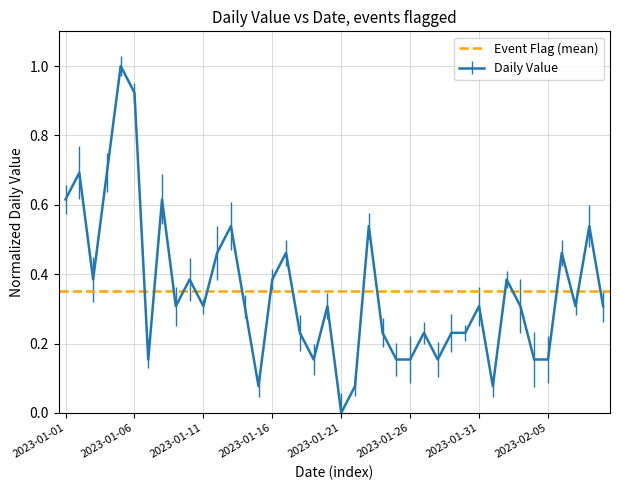

Reading left to right, list all the values displayed in this chart.

2023-01-01=0.6	2023-01-02=0.7	2023-01-03=0.4	2023-01-04=0.7	2023-01-05=1.0	2023-01-06=0.9	2023-01-07=0.2	2023-01-08=0.6	2023-01-09=0.3	2023-01-10=0.4	2023-01-11=0.3	2023-01-12=0.5	2023-01-13=0.5	2023-01-14=0.3	2023-01-15=0.1	2023-01-16=0.4	2023-01-17=0.5	2023-01-18=0.2	2023-01-19=0.2	2023-01-20=0.3	2023-01-21=0.0	2023-01-22=0.1	2023-01-23=0.5	2023-01-24=0.2	2023-01-25=0.2	2023-01-26=0.2	2023-01-27=0.2	2023-01-28=0.2	2023-01-29=0.2	2023-01-30=0.2	2023-01-31=0.3	2023-02-01=0.1	2023-02-02=0.4	2023-02-03=0.3	2023-02-04=0.2	2023-02-05=0.2	2023-02-06=0.5	2023-02-07=0.3	2023-02-08=0.5	2023-02-09=0.3